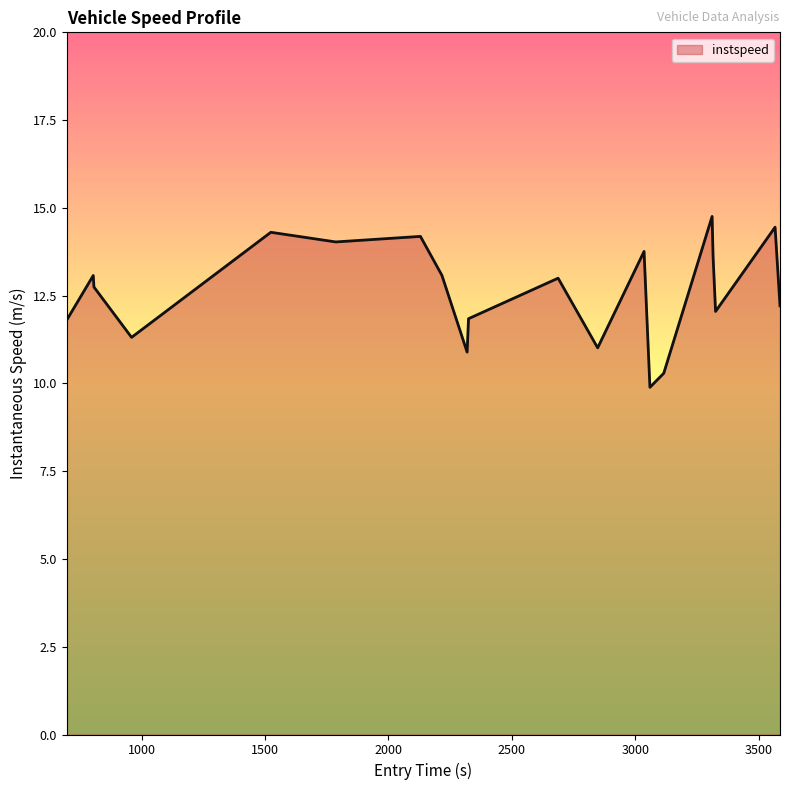

What is the difference between the maximum and minimum values?

4.9